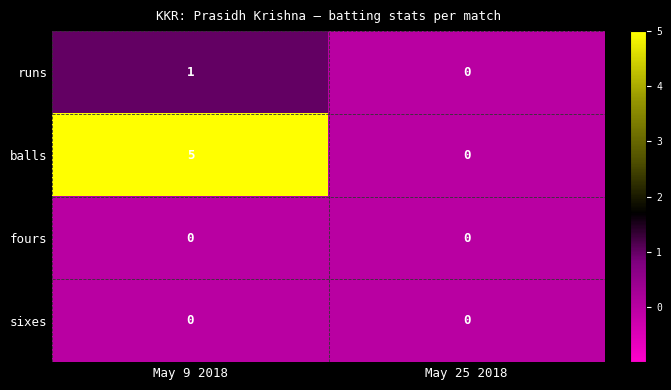

The balls series shows 2 at May 25 2018. True or false?

False